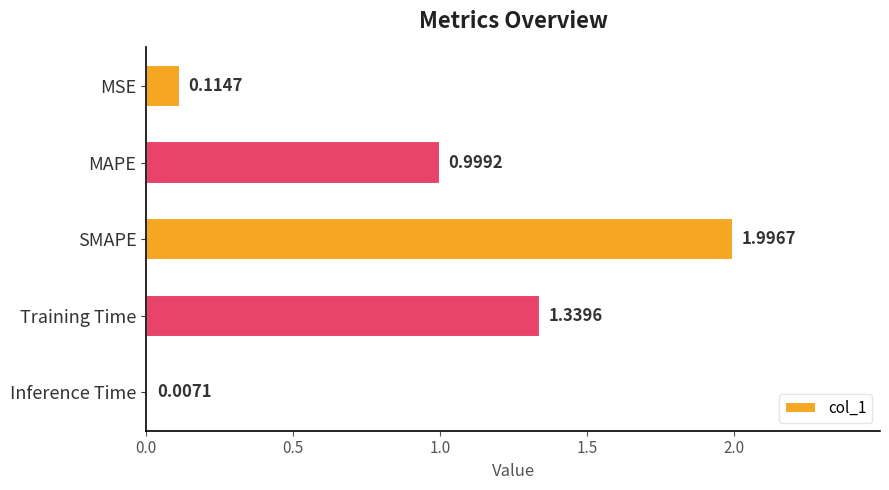

Which has a higher value, Inference Time or MSE?

MSE